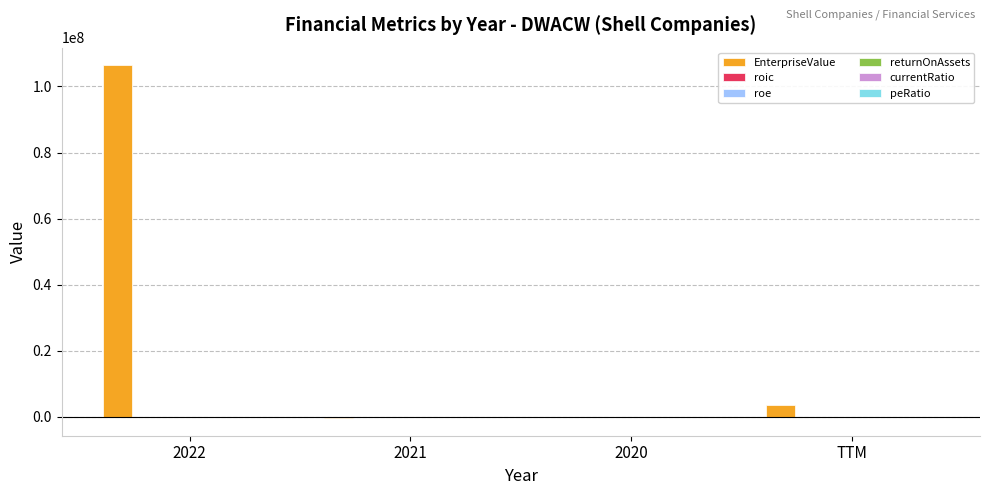

At which category is the sum across all series the highest?

2022